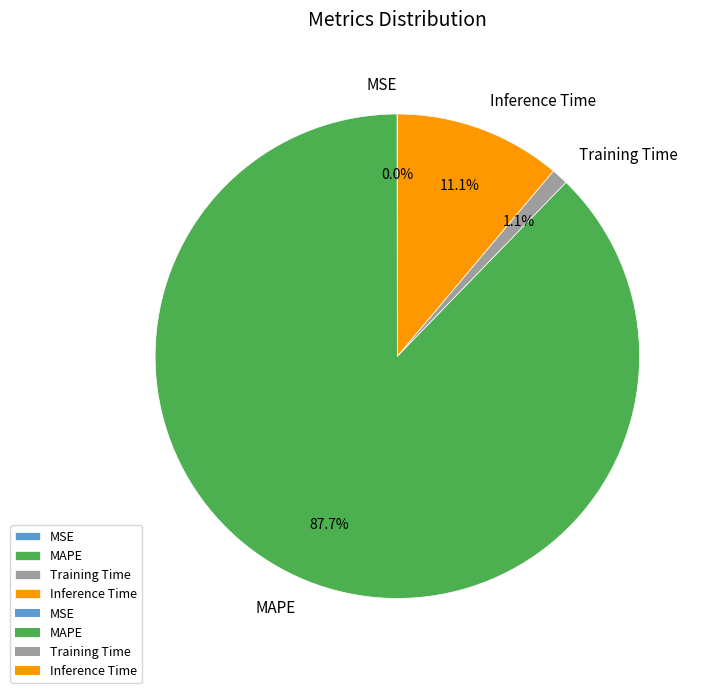

Is it true that MAPE is 88% of the pie?

True